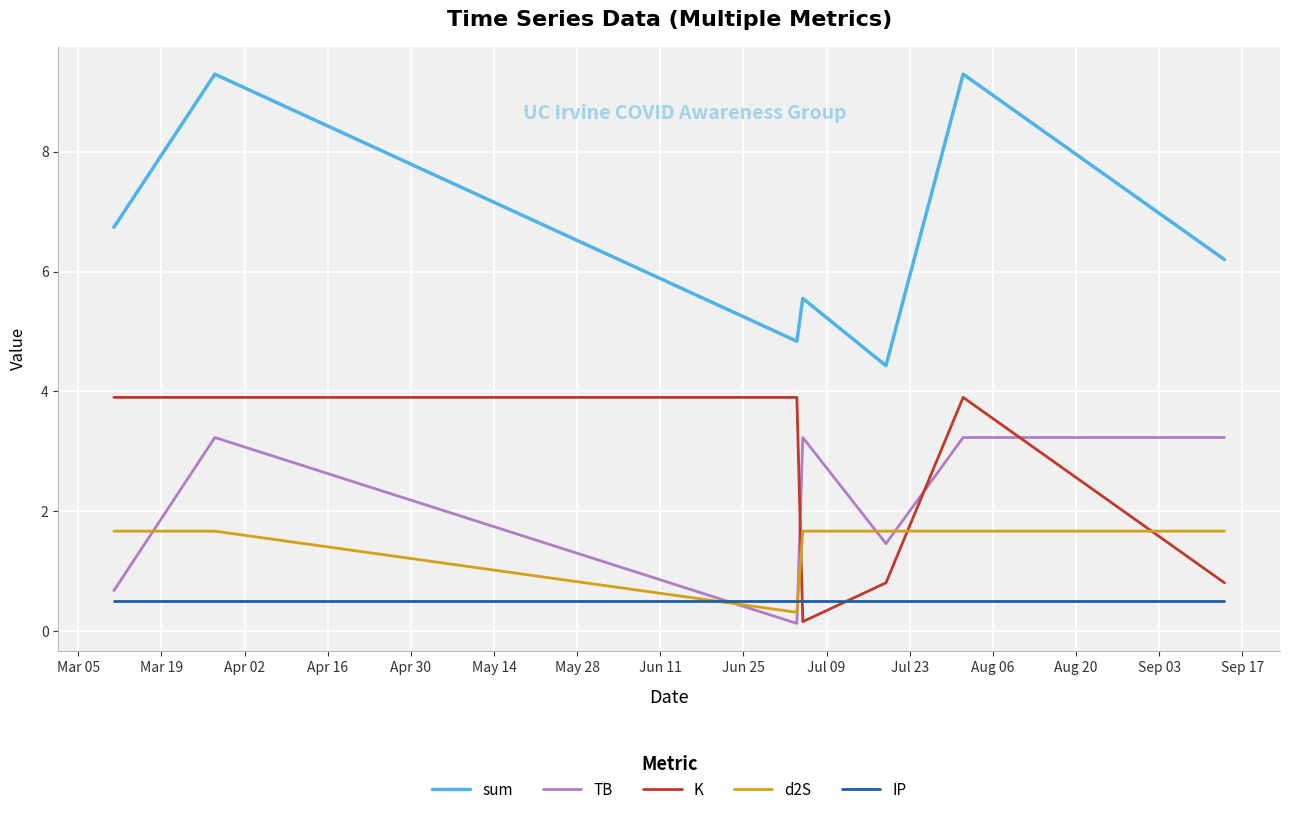

List the series in order of their peak value, highest first.

sum, K, TB, d2S, IP